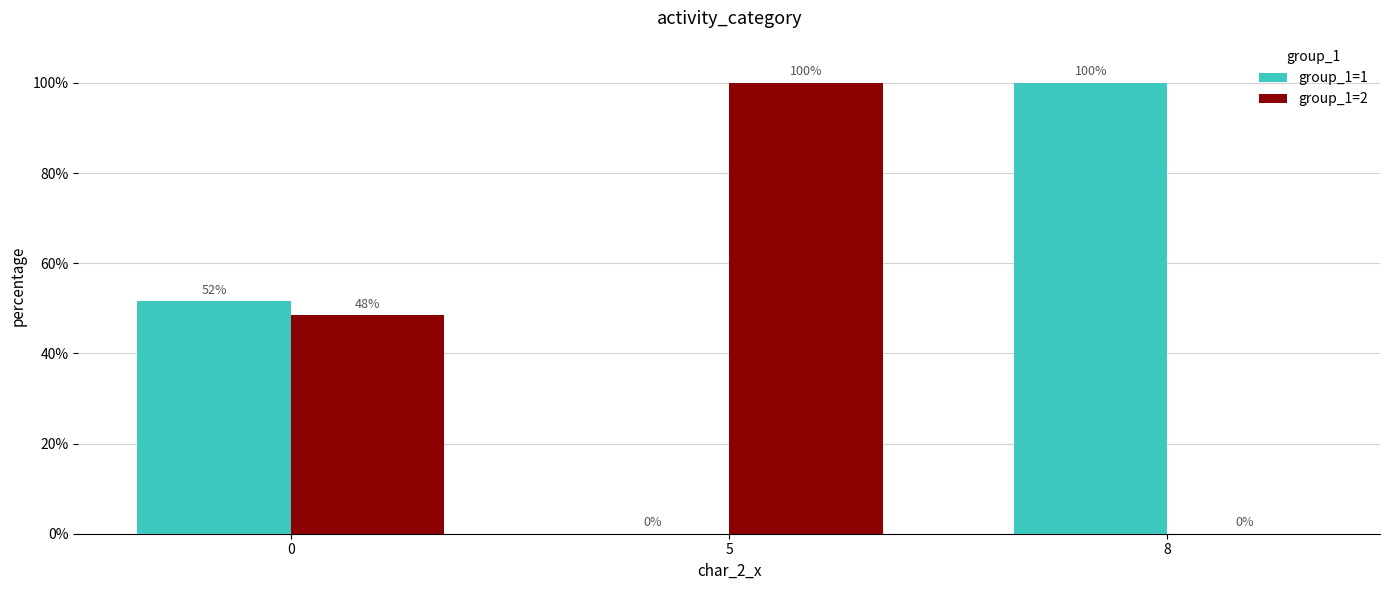

Which series has the largest total across all categories?

group_1=1